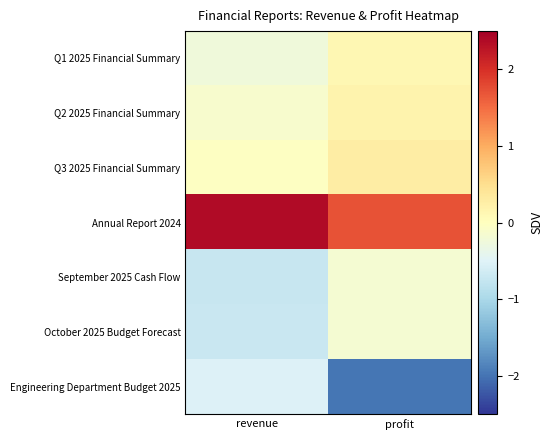

What is the difference between the highest and lowest values at profit?

3.7